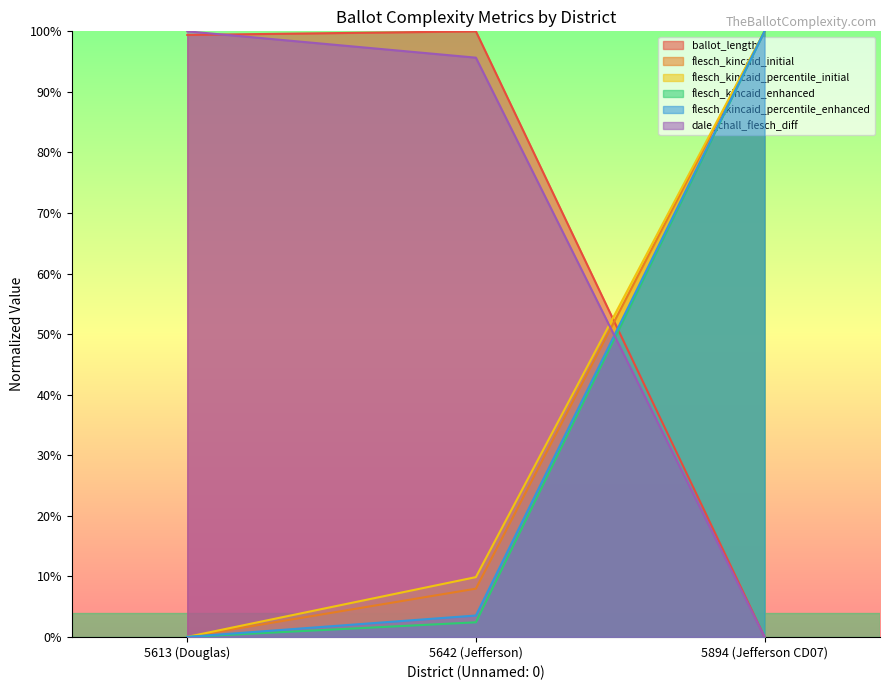

How many distinct data groups are displayed?

6